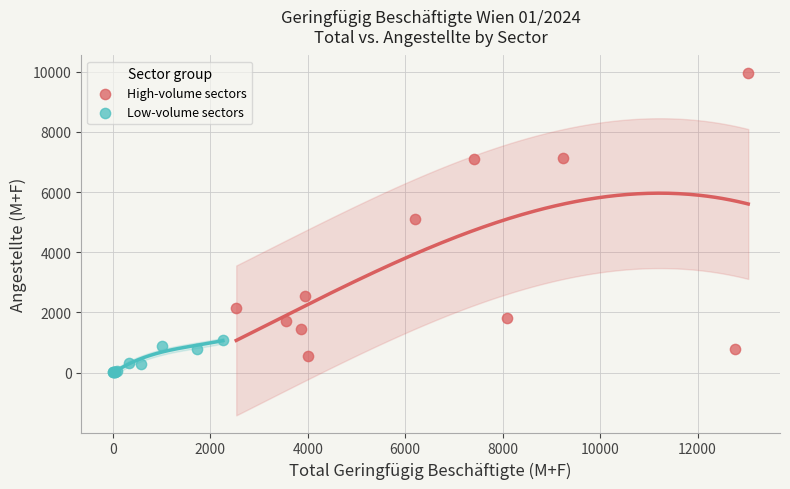

What are all the series names shown in the legend?

High-volume sectors, Low-volume sectors